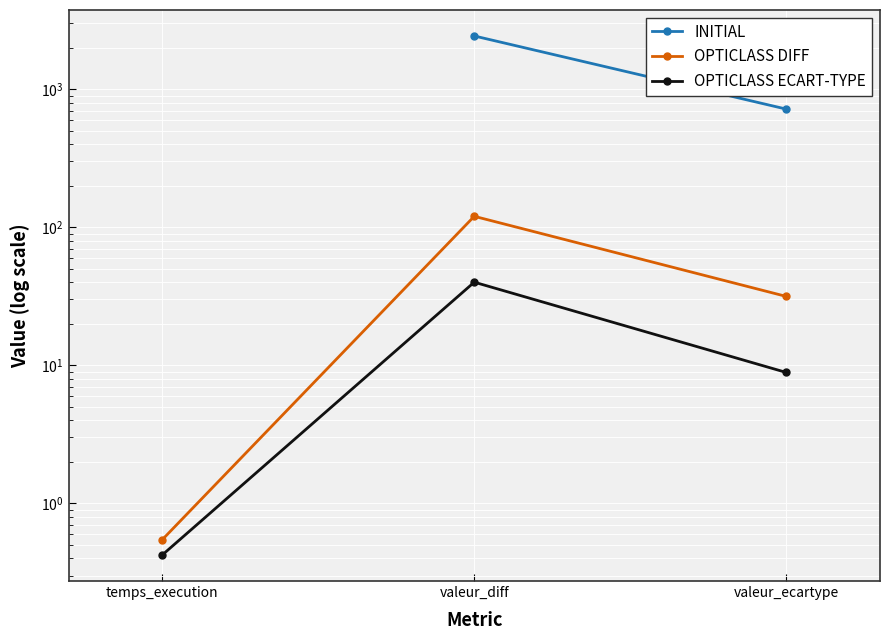

At which category is the sum across all series the highest?

valeur_diff